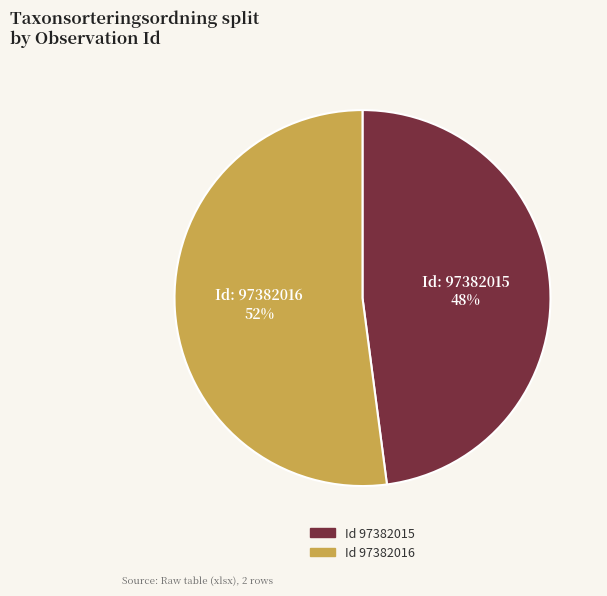

Is there a majority slice in this chart?

Yes